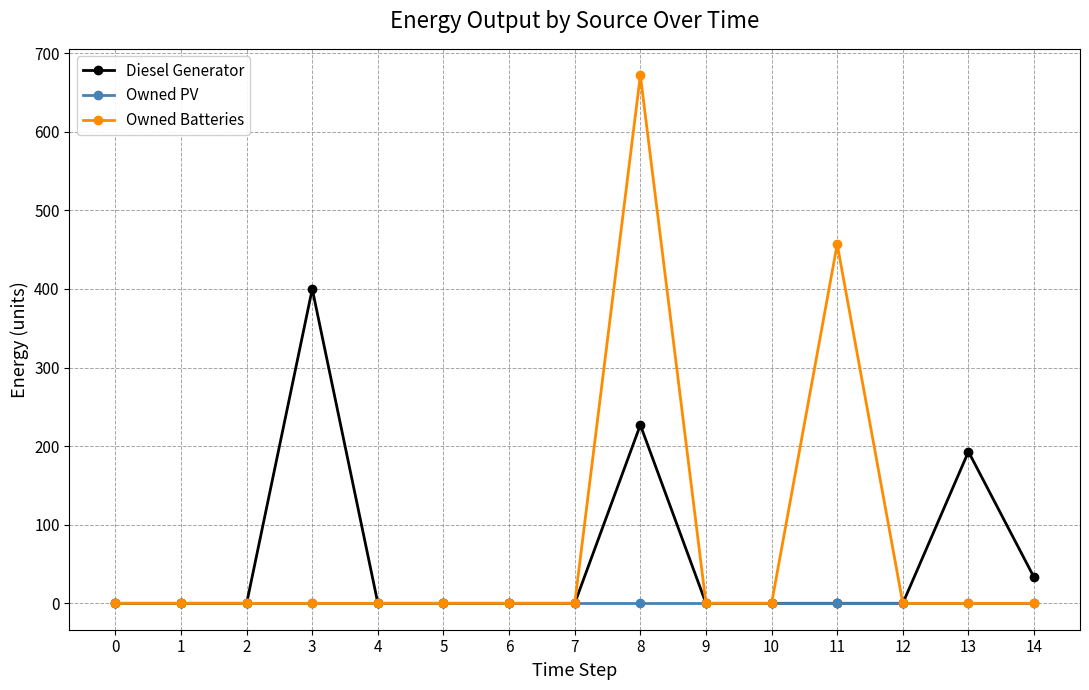

Reading right to left, extract all data points from this chart.

Diesel Generator: 33	193	0	0	0	0	227	0	0	0	0	400	0	0	0
Owned PV: 0	0	0	0	0	0	0	0	0	0	0	0	0	0	0
Owned Batteries: 0	0	0	457	0	0	672	0	0	0	0	0	0	0	0